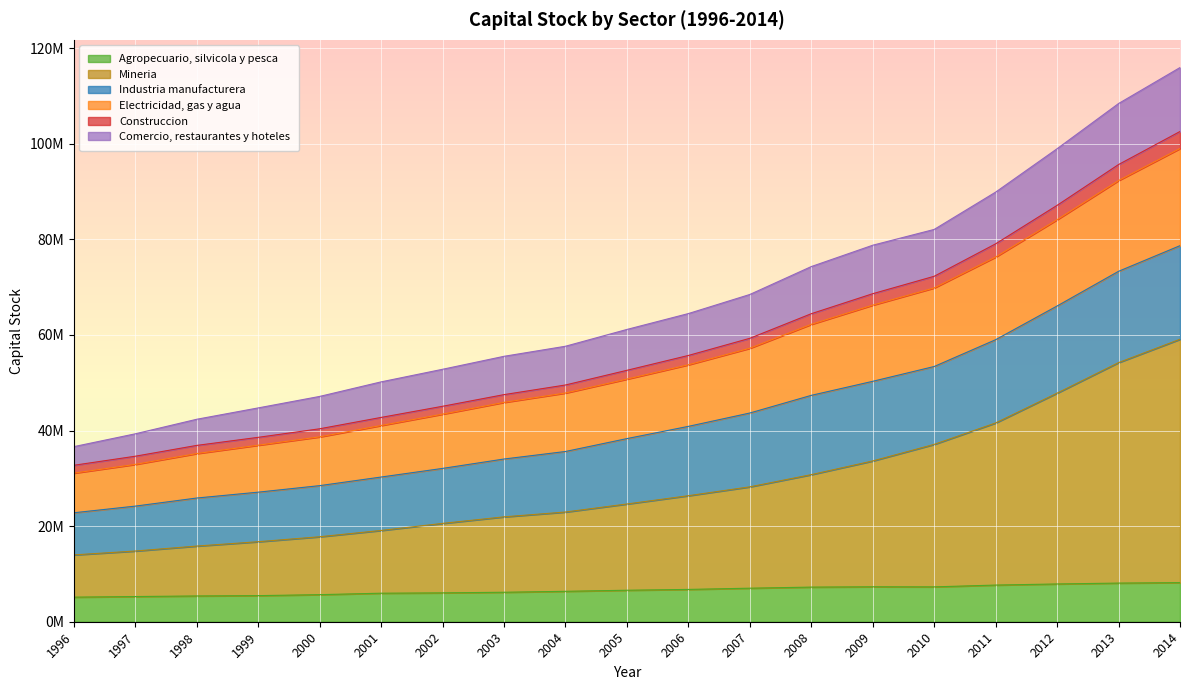

What is the difference between the maximum and minimum values in the Agropecuario, silvicola y pesca series?

3035035